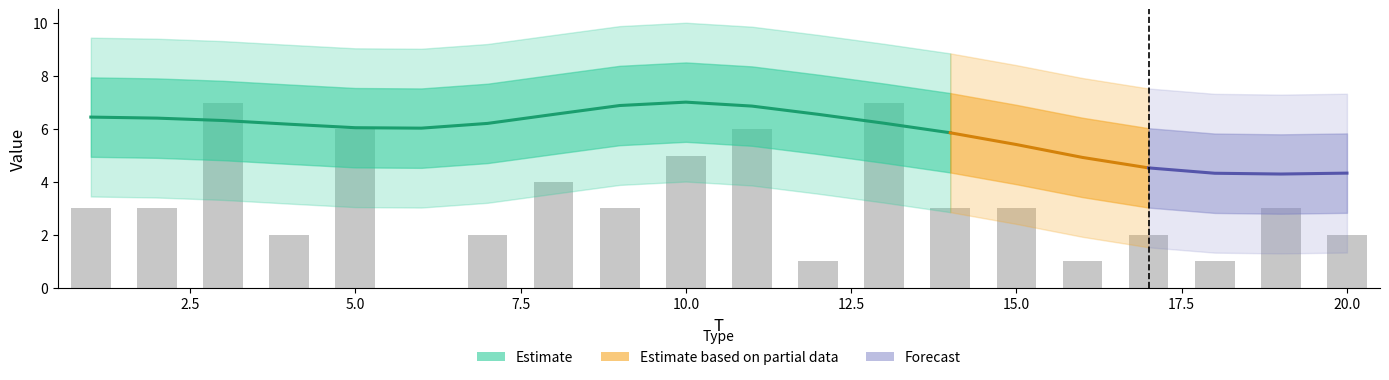

How many bars are there in total?

20